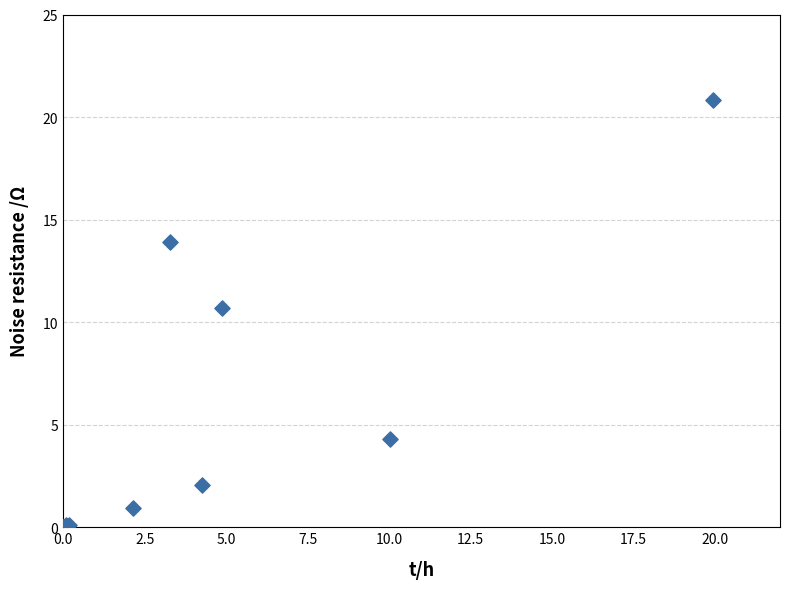

What Y value in the scatter plot is closest to 10?

10.7